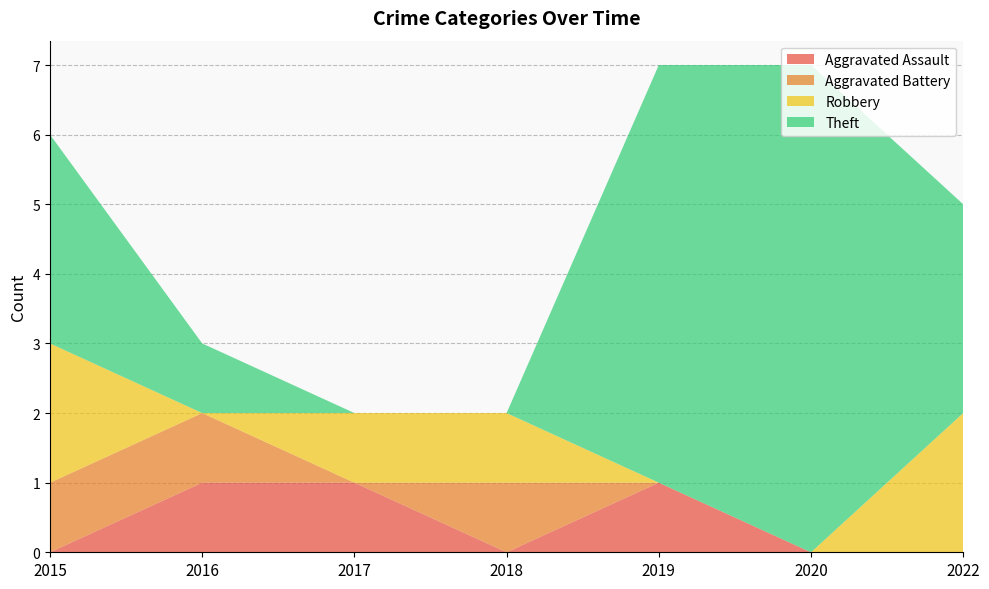

Reading right to left, extract all data points from this chart.

Aggravated Assault: 2022=0	2020=0	2019=1	2018=0	2017=1	2016=1	2015=0
Aggravated Battery: 2022=0	2020=0	2019=0	2018=1	2017=0	2016=1	2015=1
Robbery: 2022=2	2020=0	2019=0	2018=1	2017=1	2016=0	2015=2
Theft: 2022=3	2020=7	2019=6	2018=0	2017=0	2016=1	2015=3